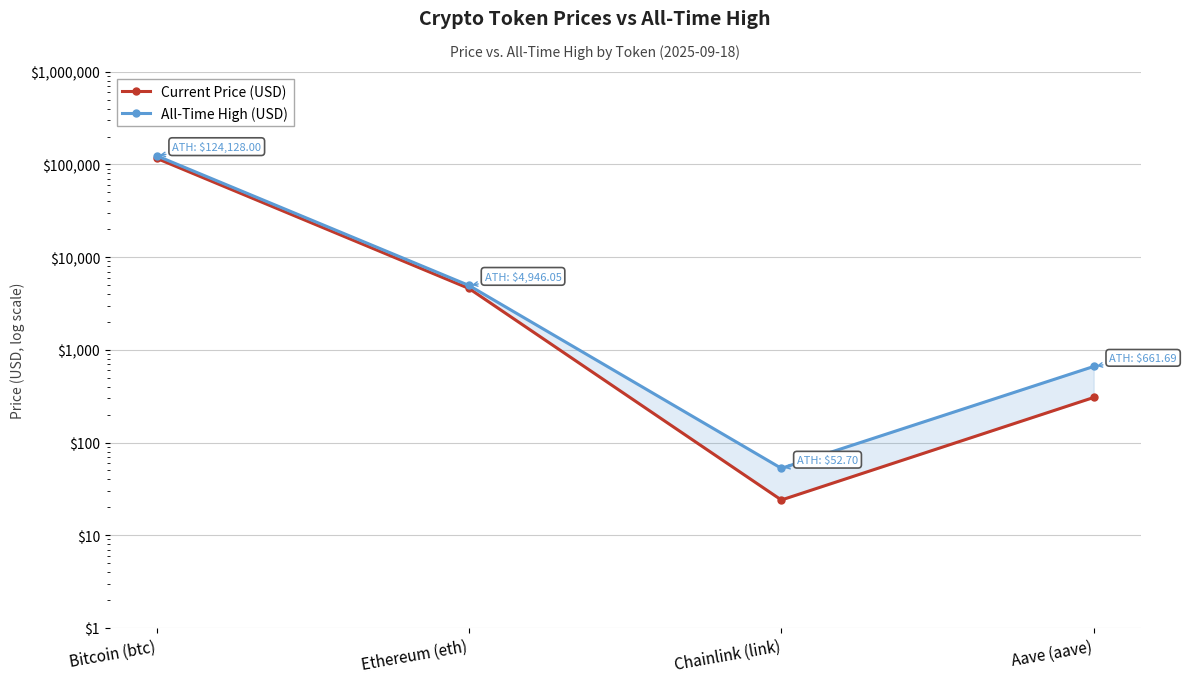

What is the label of the 3rd point from the left?

Chainlink (link)